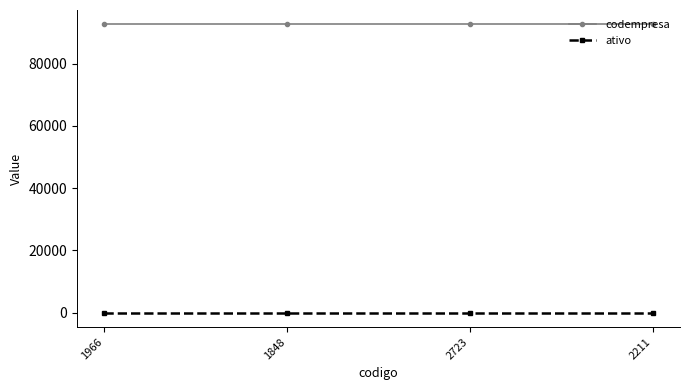

Is the value of codempresa at 1966 greater than the value of ativo at 1848?

Yes